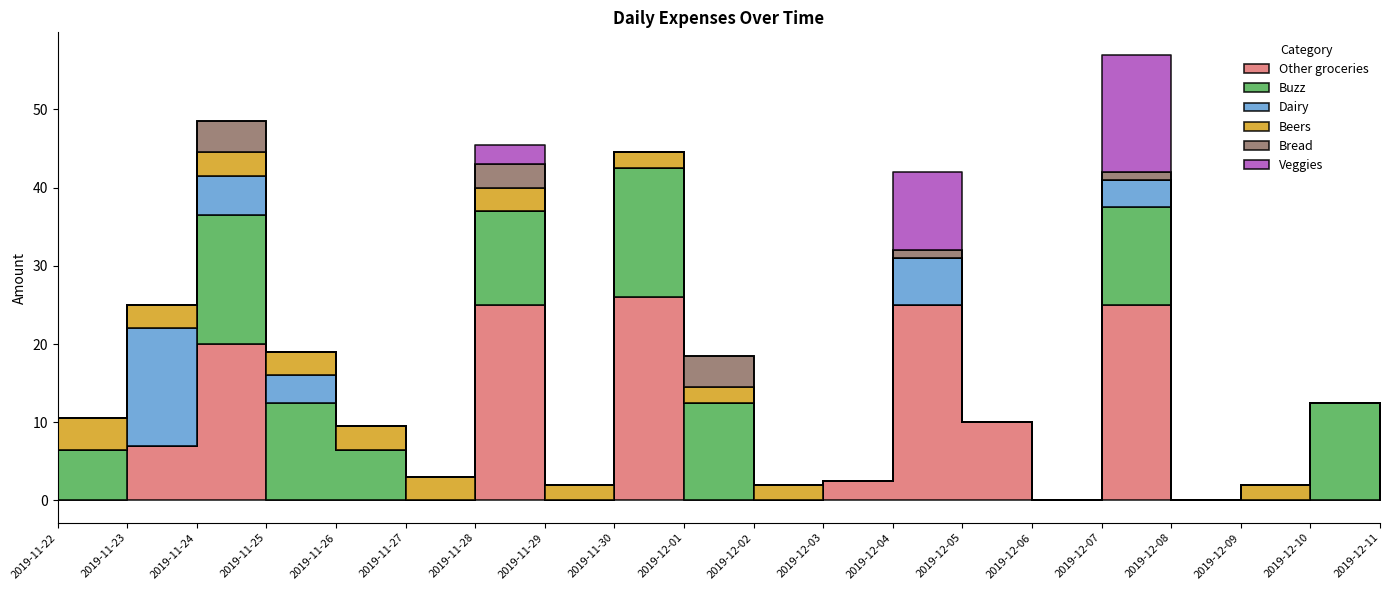

Reading left to right, what are all the values shown in this chart?

Other groceries: 0.0	7.0	20.0	0.0	0.0	0.0	25.0	0.0	26.0	0.0	0.0	2.5	25.0	10.0	0.0	25.0	0.0	0.0	0.0	0.0
Buzz: 6.5	0.0	16.5	12.5	6.5	0.0	12.0	0.0	16.5	12.5	0.0	0.0	0.0	0.0	0.0	12.5	0.0	0.0	12.5	0.0
Dairy: 0.0	15.0	5.0	3.5	0.0	0.0	0.0	0.0	0.0	0.0	0.0	0.0	6.0	0.0	0.0	3.5	0.0	0.0	0.0	0.0
Beers: 4.0	3.0	3.0	3.0	3.0	3.0	3.0	2.0	2.0	2.0	2.0	0.0	0.0	0.0	0.0	0.0	0.0	2.0	0.0	1.0
Bread: 0.0	0.0	4.0	0.0	0.0	0.0	3.0	0.0	0.0	4.0	0.0	0.0	1.0	0.0	0.0	1.0	0.0	0.0	0.0	0.0
Veggies: 0.0	0.0	0.0	0.0	0.0	0.0	2.5	0.0	0.0	0.0	0.0	0.0	10.0	0.0	0.0	15.0	0.0	0.0	0.0	0.0